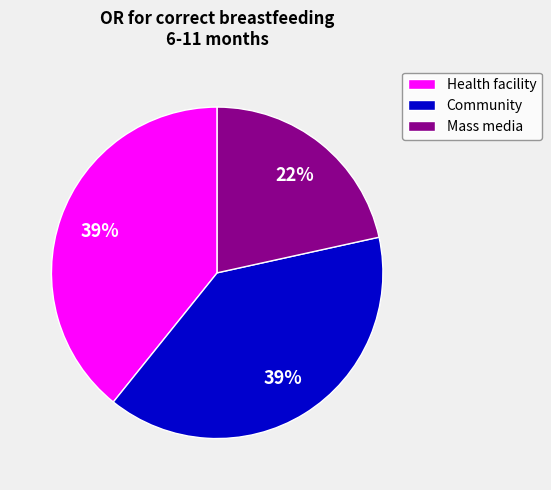

How many slices are in this pie chart?

3